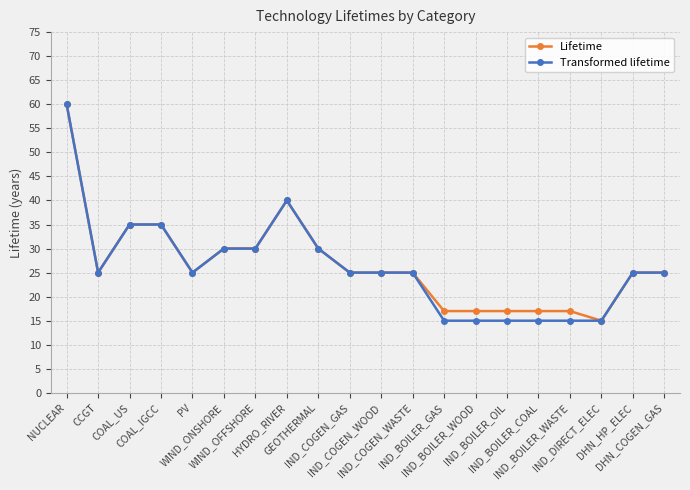

At how many categories does at least one series exceed 34?

4